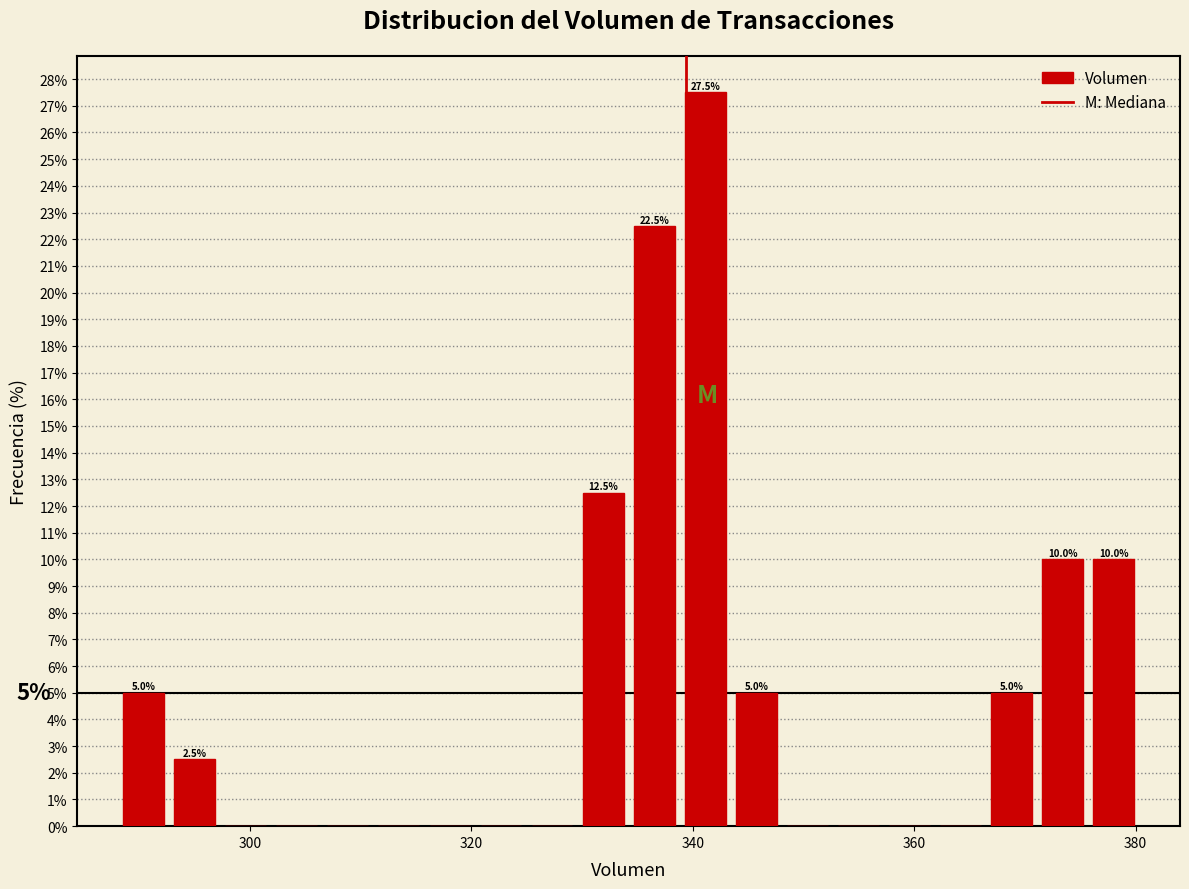

Around what value on the x-axis is the tallest bar? Give the approximate position of its centre, as read against the axis.

342